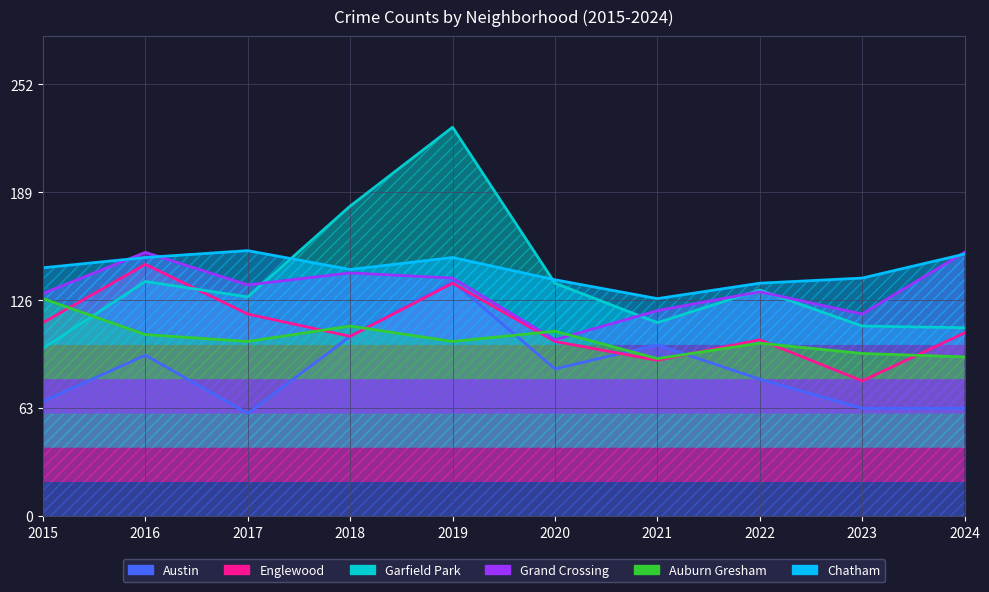

The value of Austin at 2016 is 122. True or false?

False